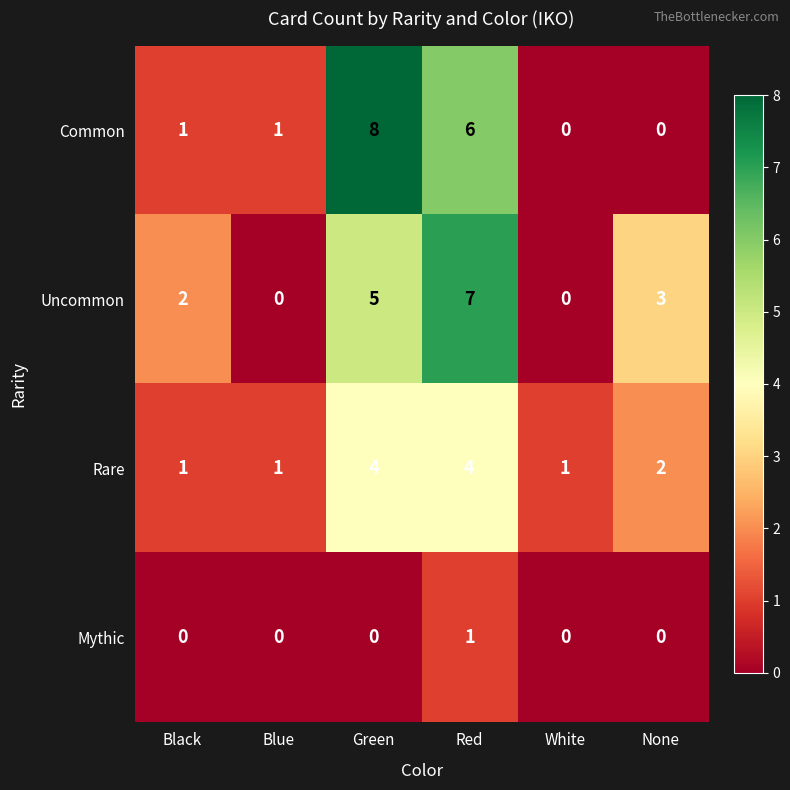

Which series has the largest total across all categories?

Uncommon